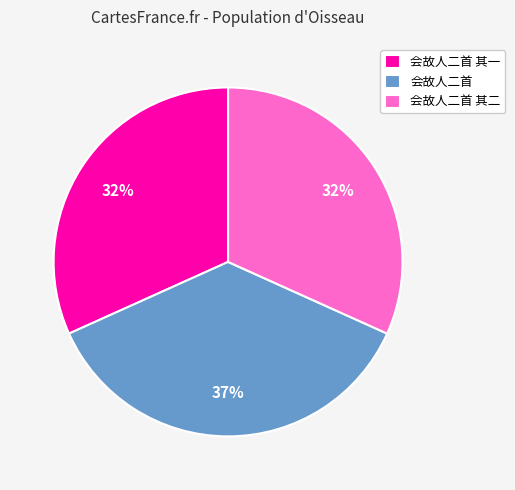

Do 会故人二首 and 会故人二首 其二 together represent more than half of the pie?

Yes